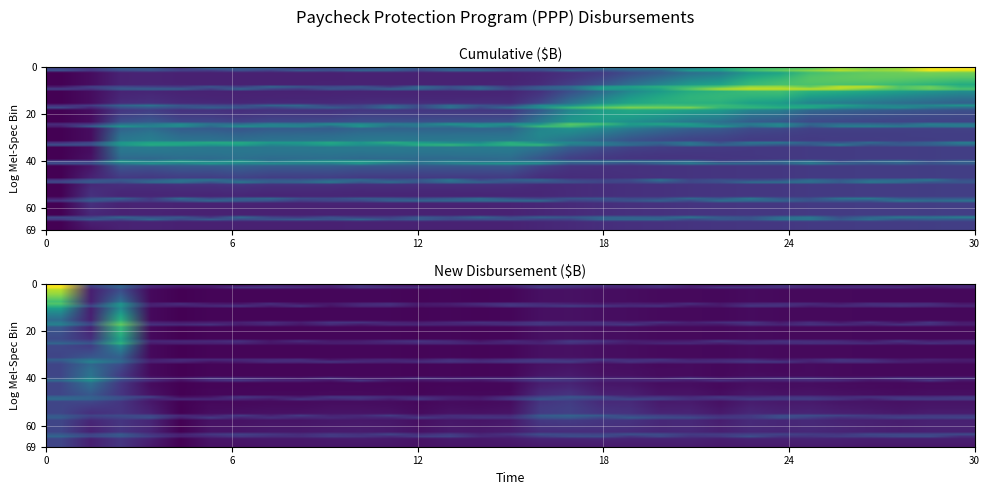

What is the difference between the maximum and minimum values?

0.3